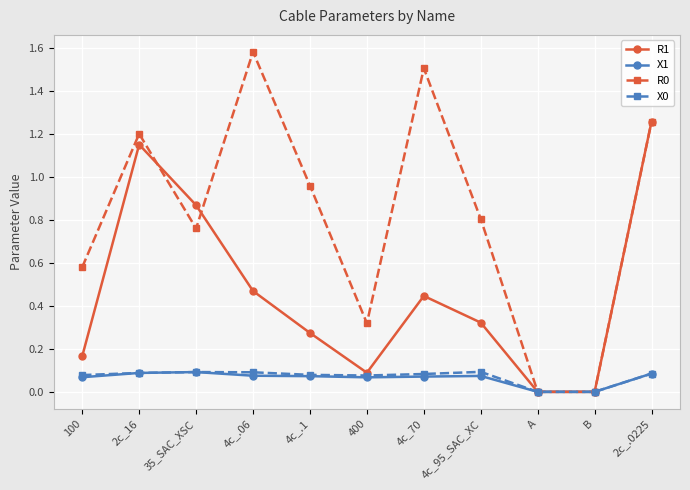

Is it true that X1 equals 0.0 at A?

True